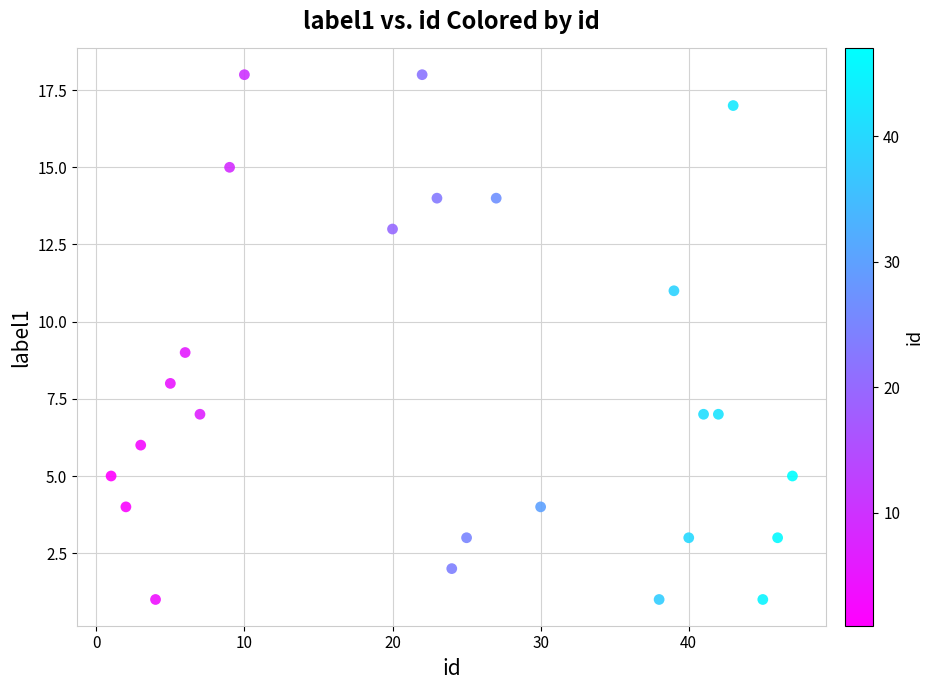

What is the range of Y values (max minus min)?

17